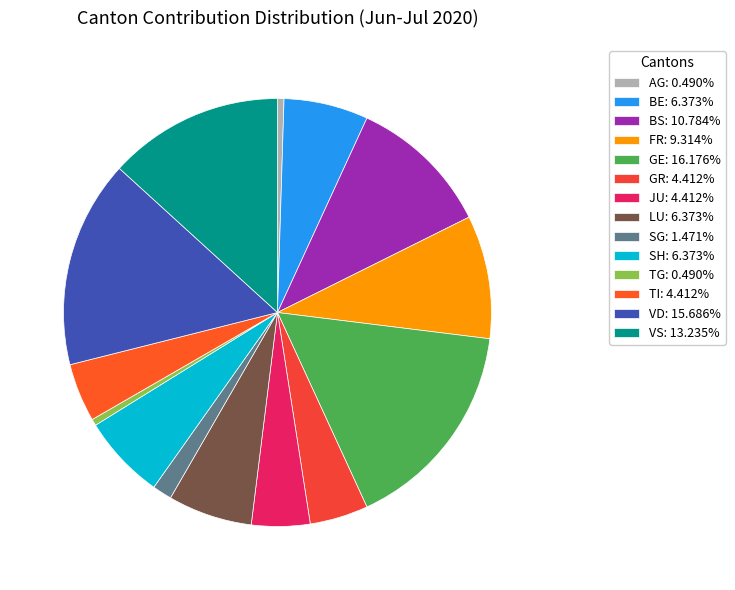

How many segments does this pie chart have?

14